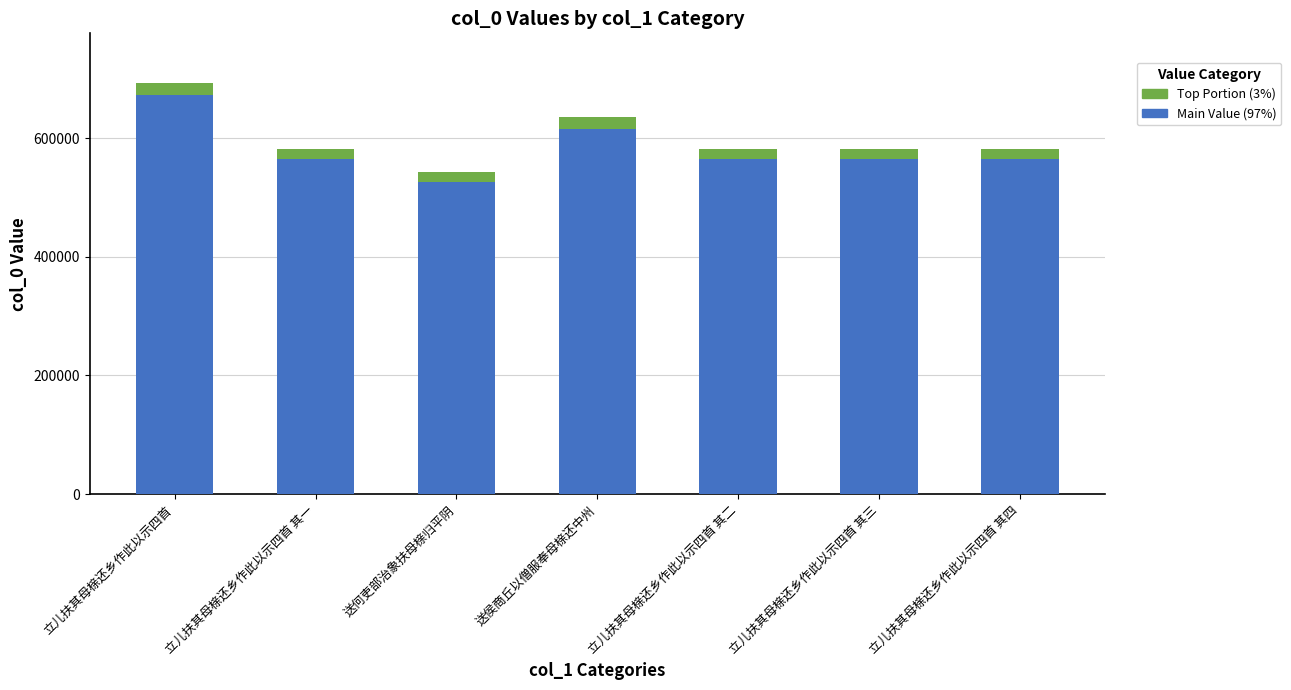

What is the difference between the maximum and second lowest values in the Main Value (97%) series?

107958.1